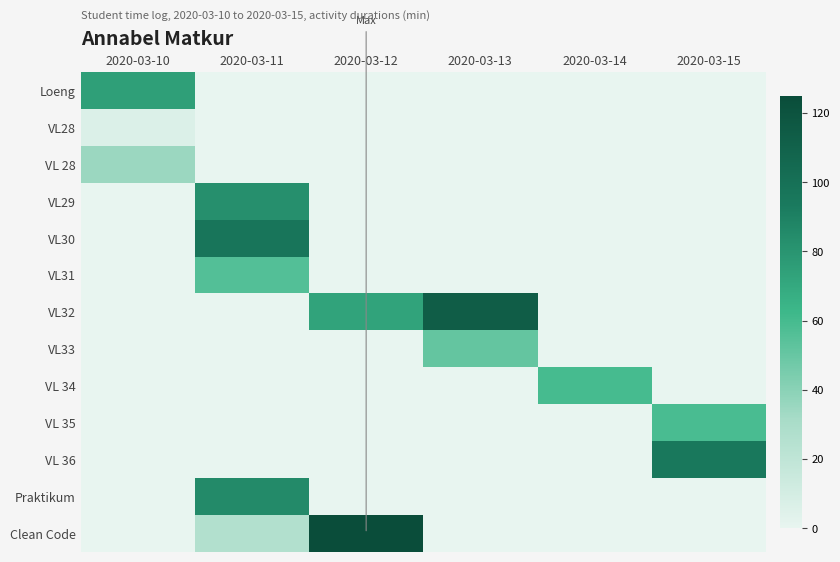

Between 2020-03-11 and 2020-03-14, which is larger?

2020-03-11